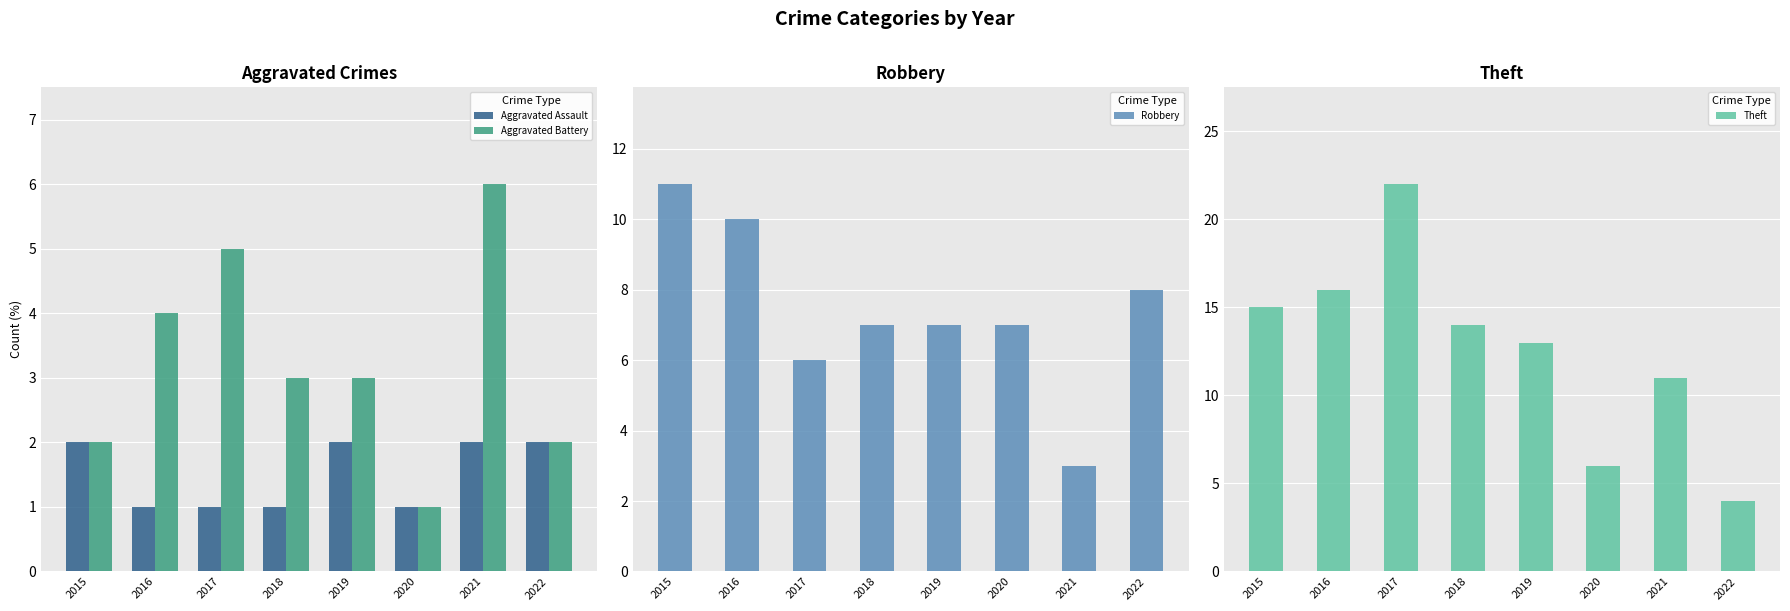

At how many categories does at least one series exceed 12?

5